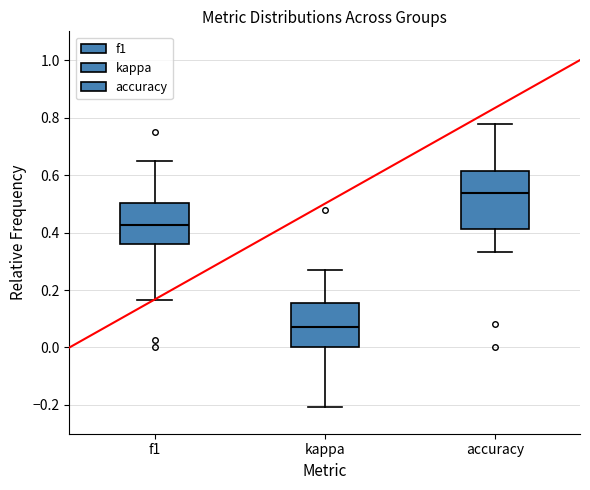

Reading left to right, read every box against the y-axis: the position of its median line, the range the box covers, and the ends of its whiskers. The values are not printed on the chart, so give them approximately, as read against the axis.

f1: median 0.42, box 0.36 to 0.50, whiskers 0.16 to 0.64
kappa: median 0.08, box 0.00 to 0.16, whiskers -0.20 to 0.28
accuracy: median 0.54, box 0.42 to 0.62, whiskers 0.34 to 0.78